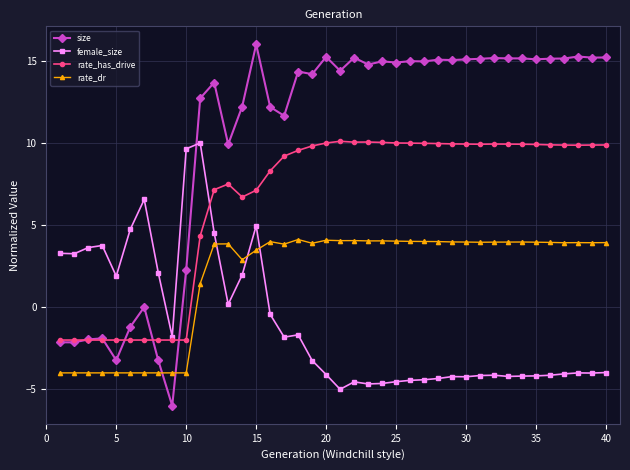

How many values in the rate_dr series are below 3?

12